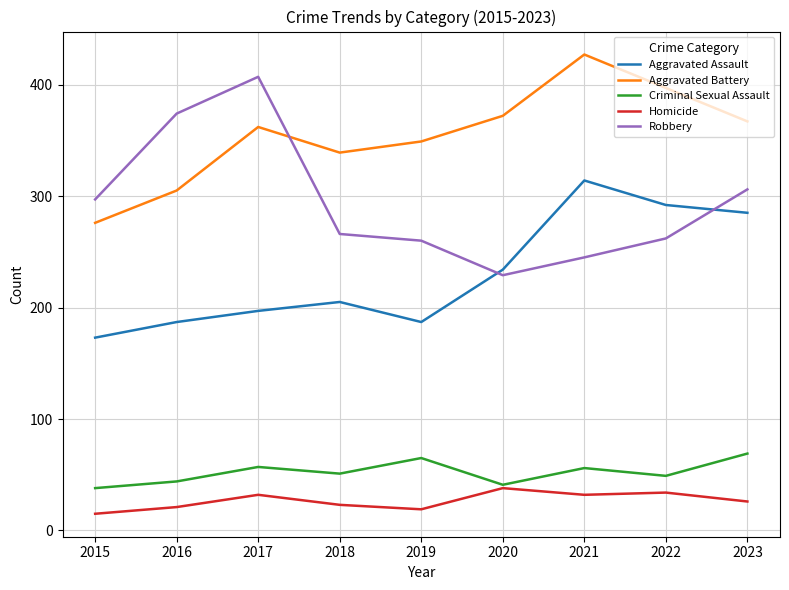

What is the approximate value of Robbery at 2022?

262